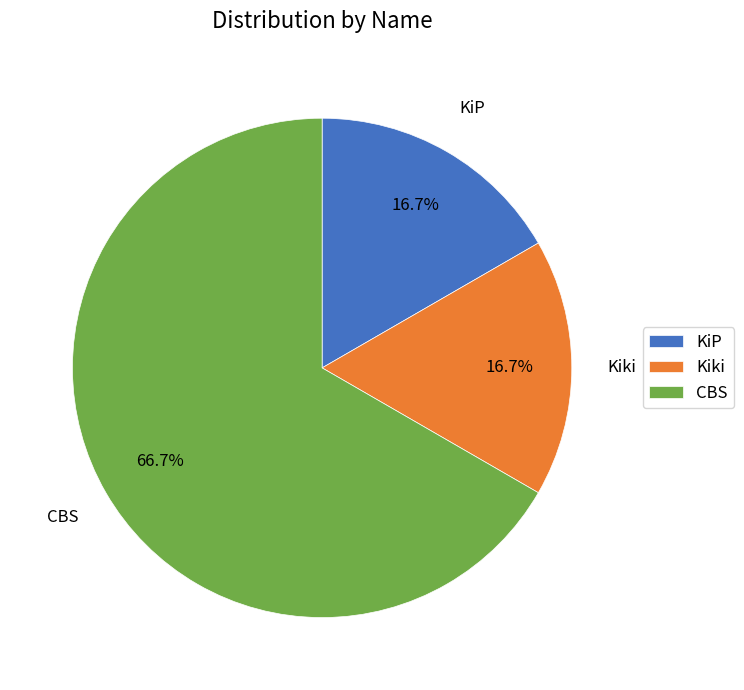

Does any single category account for the majority?

Yes